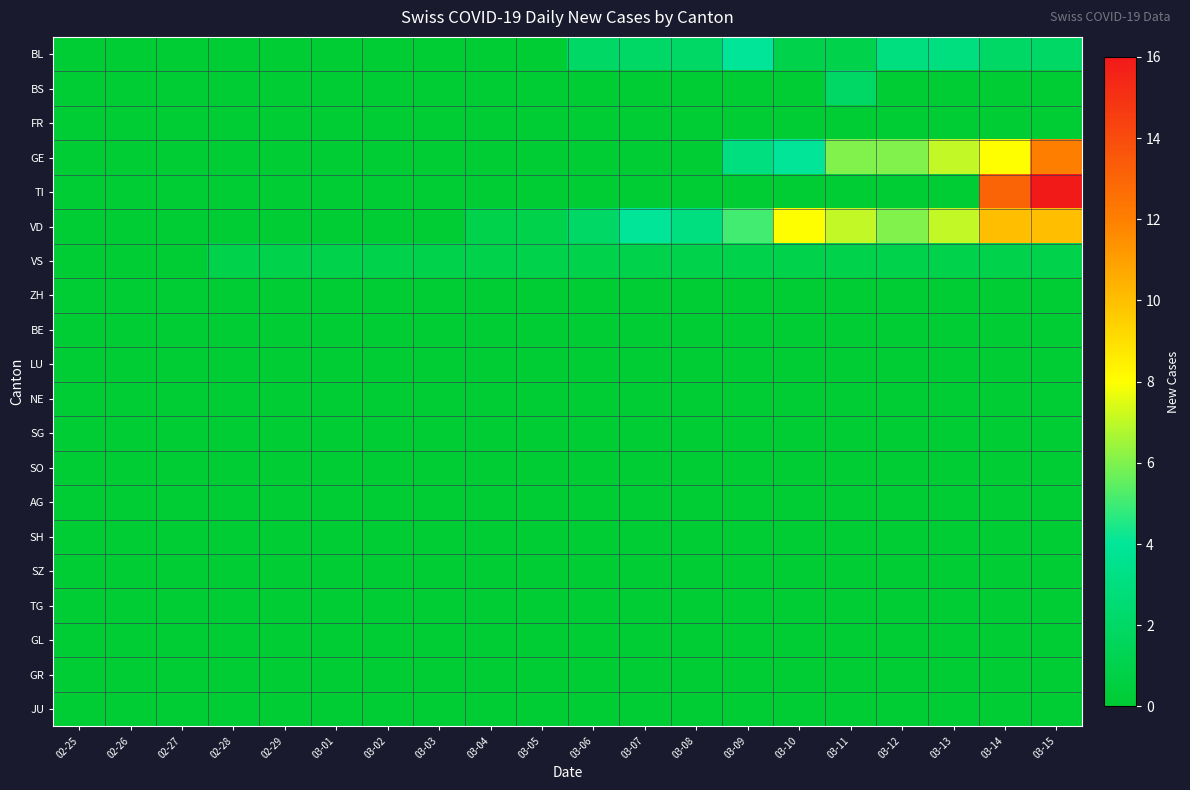

At which category does the chart reach its peak across all series?

03-15